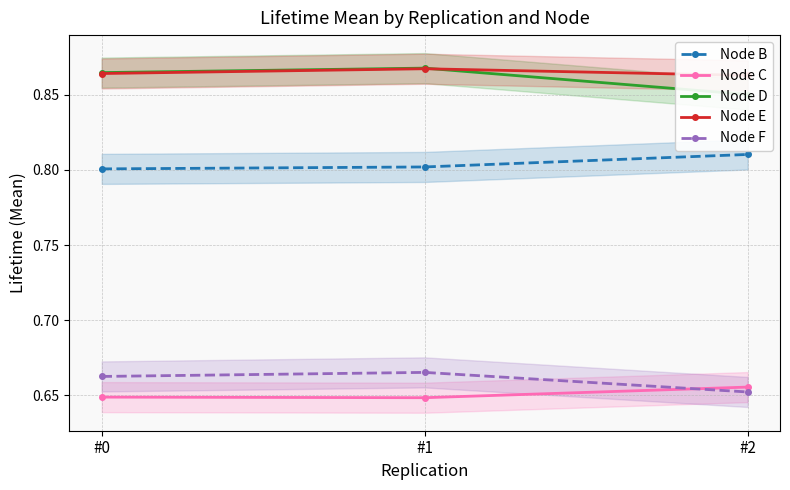

Reading left to right, what are all the values shown in this chart?

Node B: #0=0.8	#1=0.8	#2=0.8
Node C: #0=0.6	#1=0.6	#2=0.7
Node D: #0=0.9	#1=0.9	#2=0.9
Node E: #0=0.9	#1=0.9	#2=0.9
Node F: #0=0.7	#1=0.7	#2=0.7